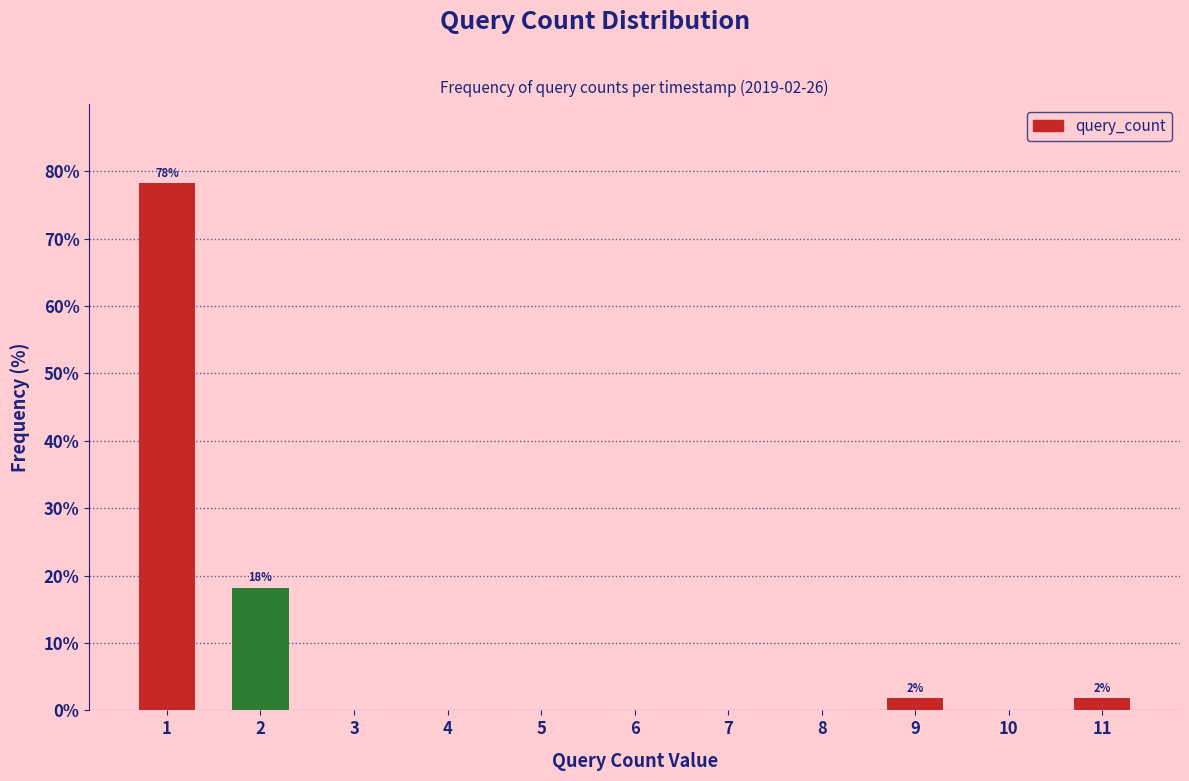

Reading left to right, transcribe all the data shown in this chart.

1=78.2	2=18.2	3=0.0	4=0.0	5=0.0	6=0.0	7=0.0	8=0.0	9=1.8	10=0.0	11=1.8